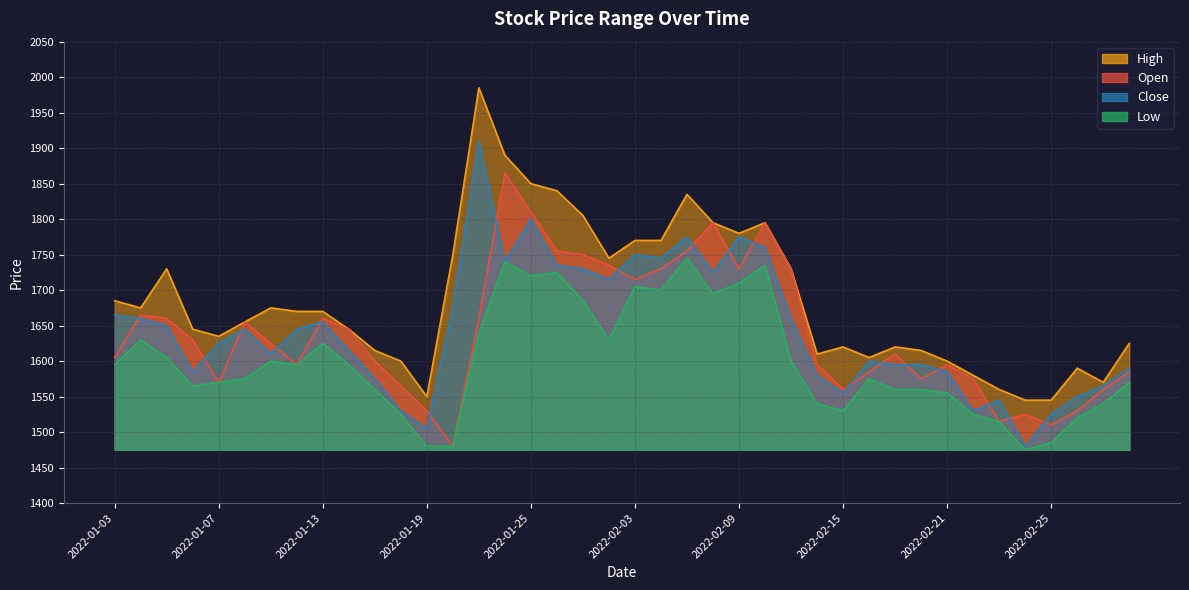

Where is the first local minimum for High?

2022-01-04